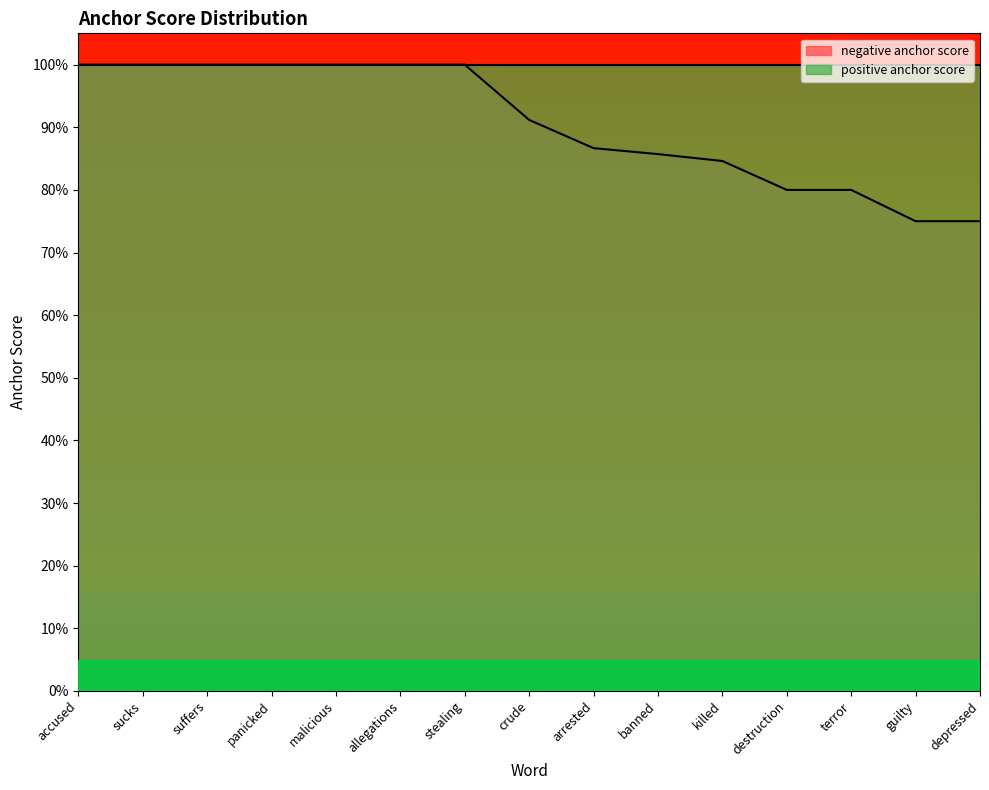

The chart shows a value of 1.3 at depressed. True or false?

False